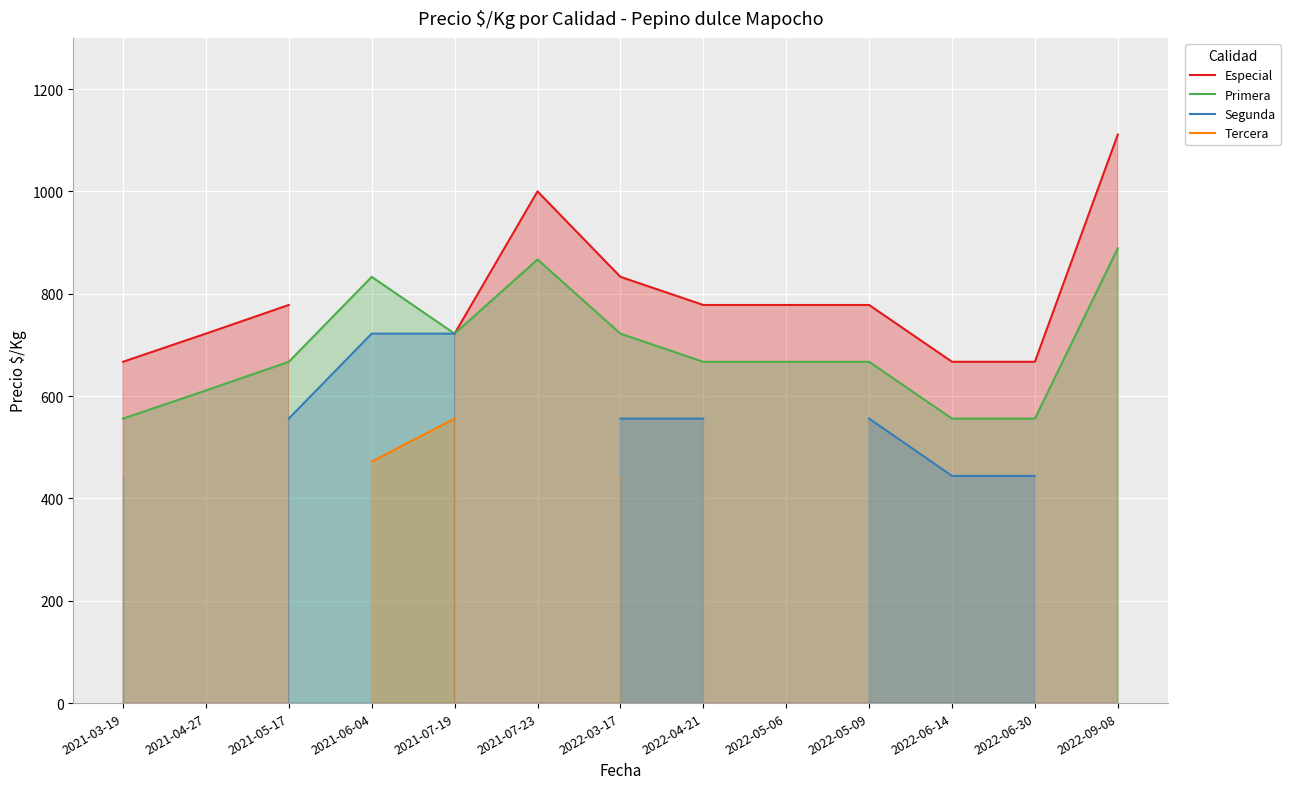

Where is the first local maximum for Primera?

2021-06-04